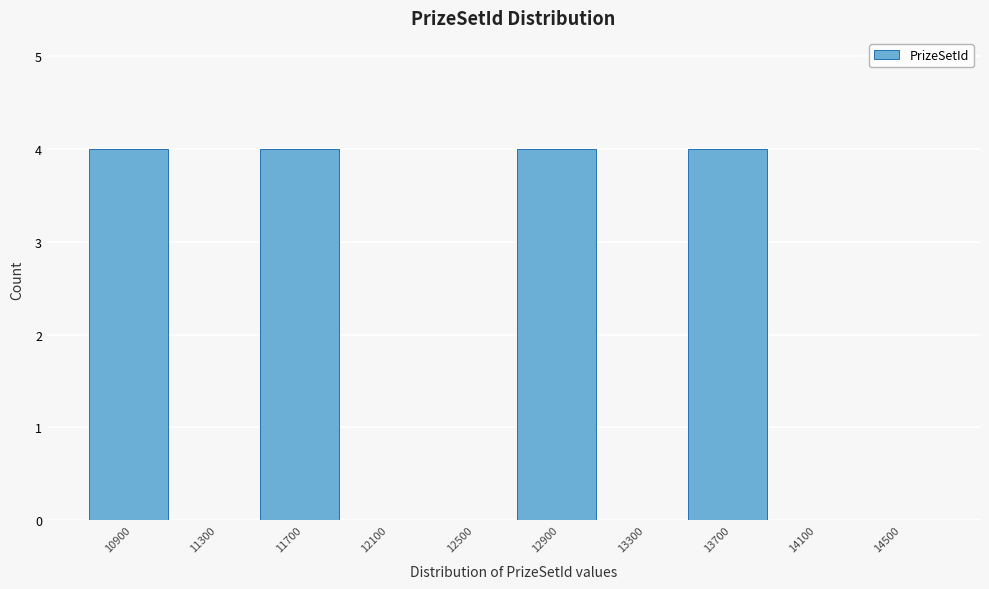

Reading left to right, extract all data points from this chart.

10900=4	11300=0	11700=4	12100=0	12500=0	12900=4	13300=0	13700=4	14100=0	14500=0